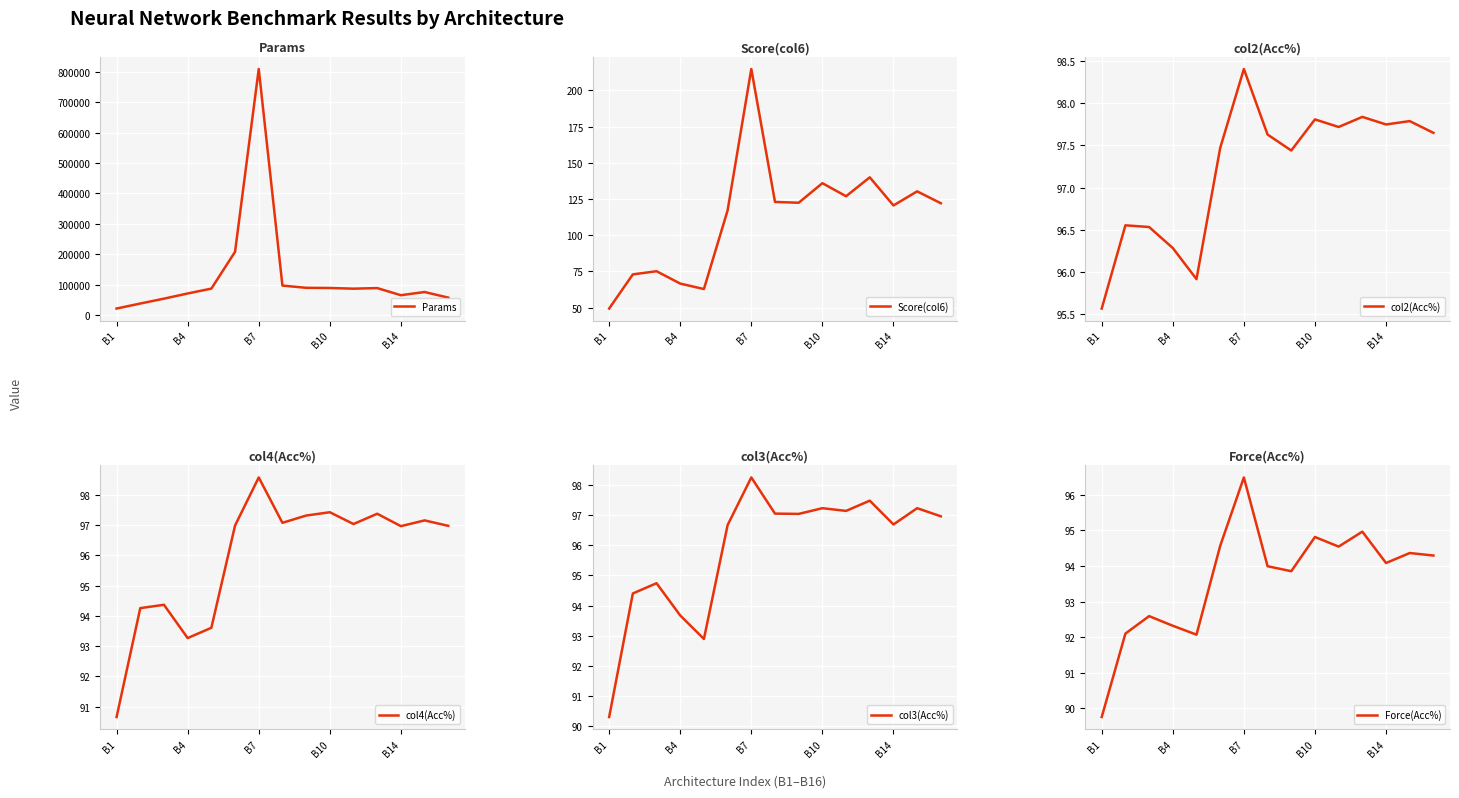

At which label does col2(Acc%) reach its peak?

B7